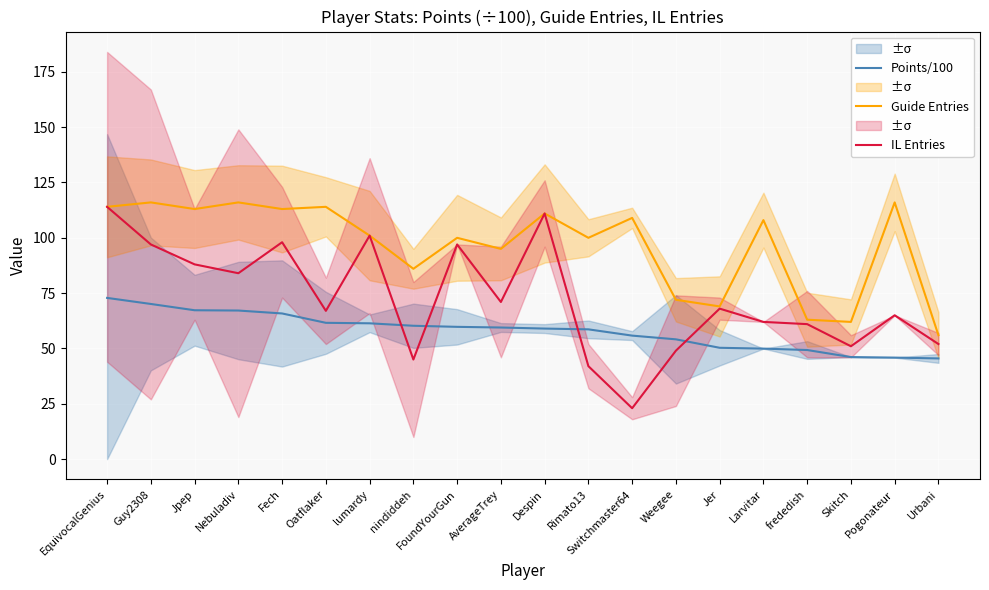

What is the spread (max minus min) of values at Nebuladiv?

48.9